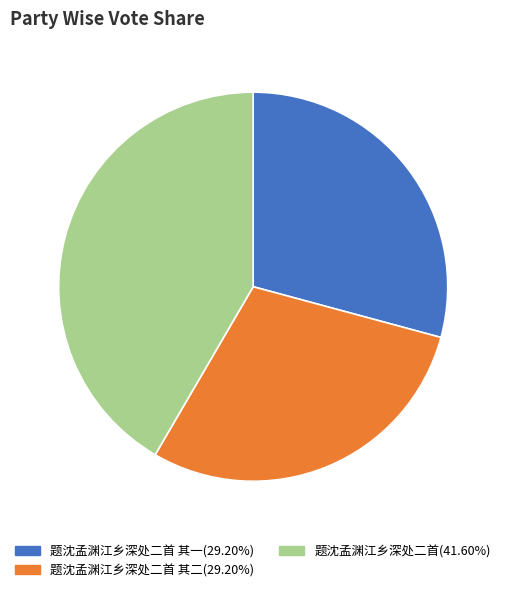

Is there any slice that represents more than half of the pie?

No